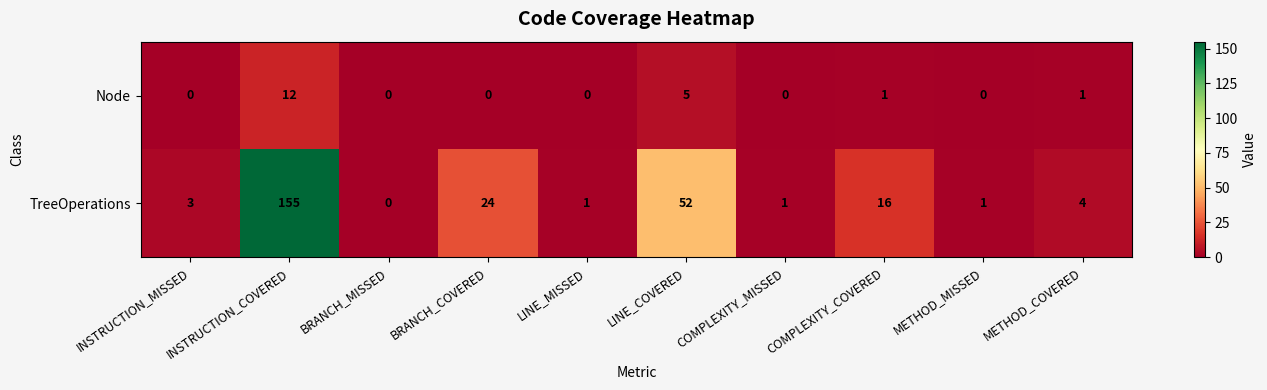

At which label does TreeOperations first exceed 4?

INSTRUCTION_COVERED